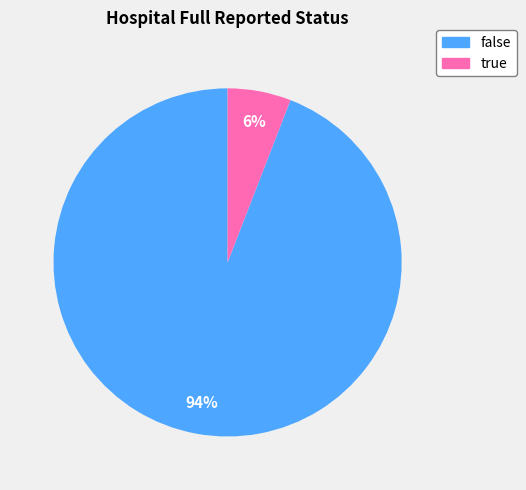

What percentage is the true slice, to the nearest percent?

6%